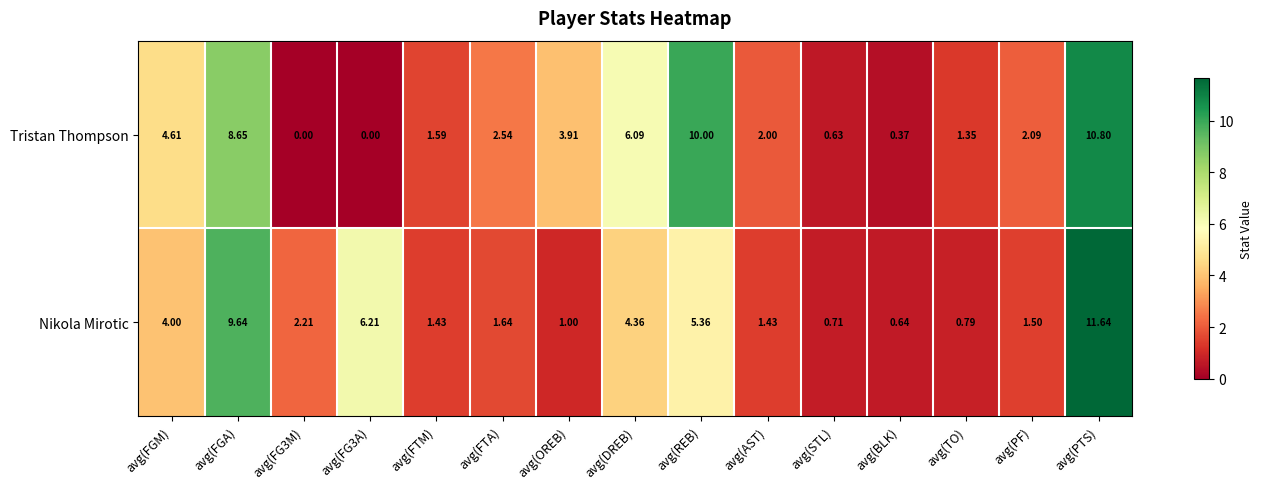

At how many categories does at least one series exceed 6?

5